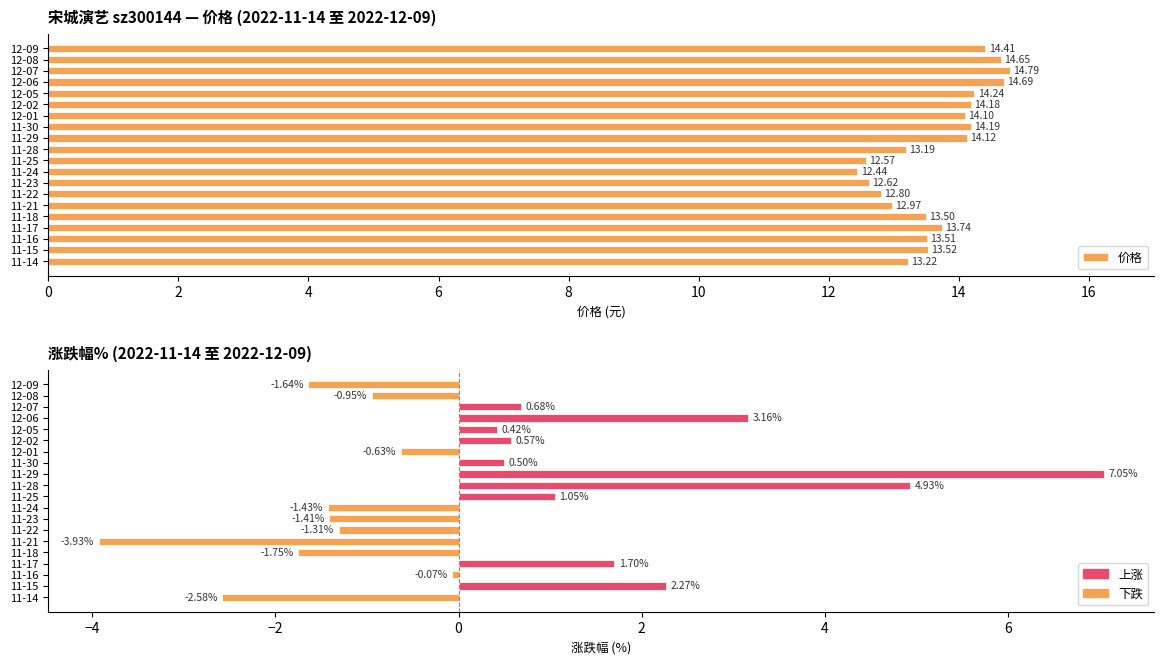

The value of 价格 at 12-08 is 14.7. True or false?

True